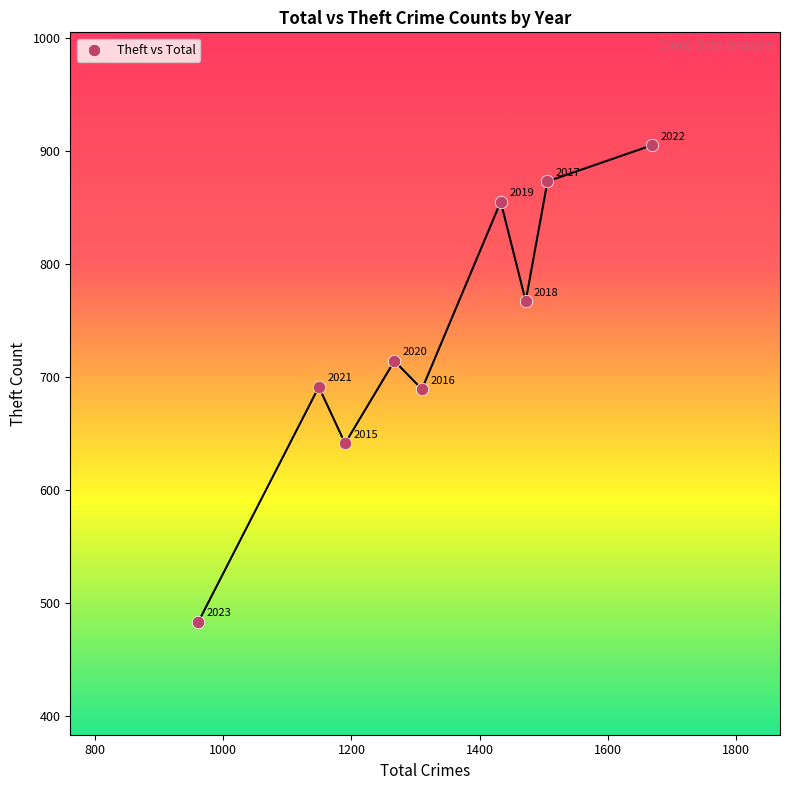

What is the range of Y values (max minus min)?

422